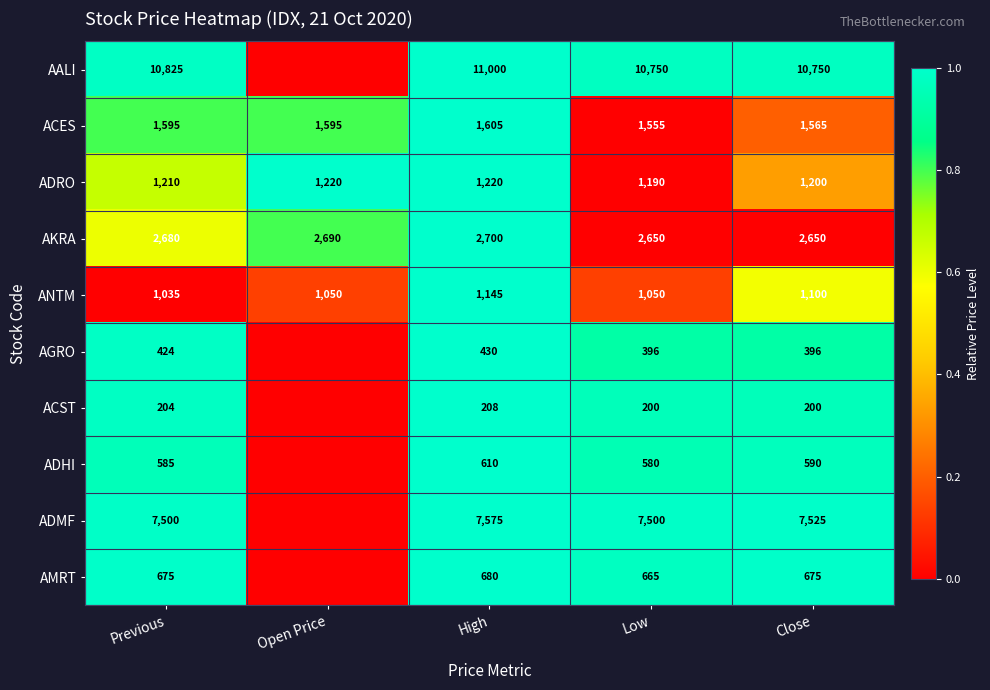

Between Previous and High, which series saw the biggest shift?

AALI